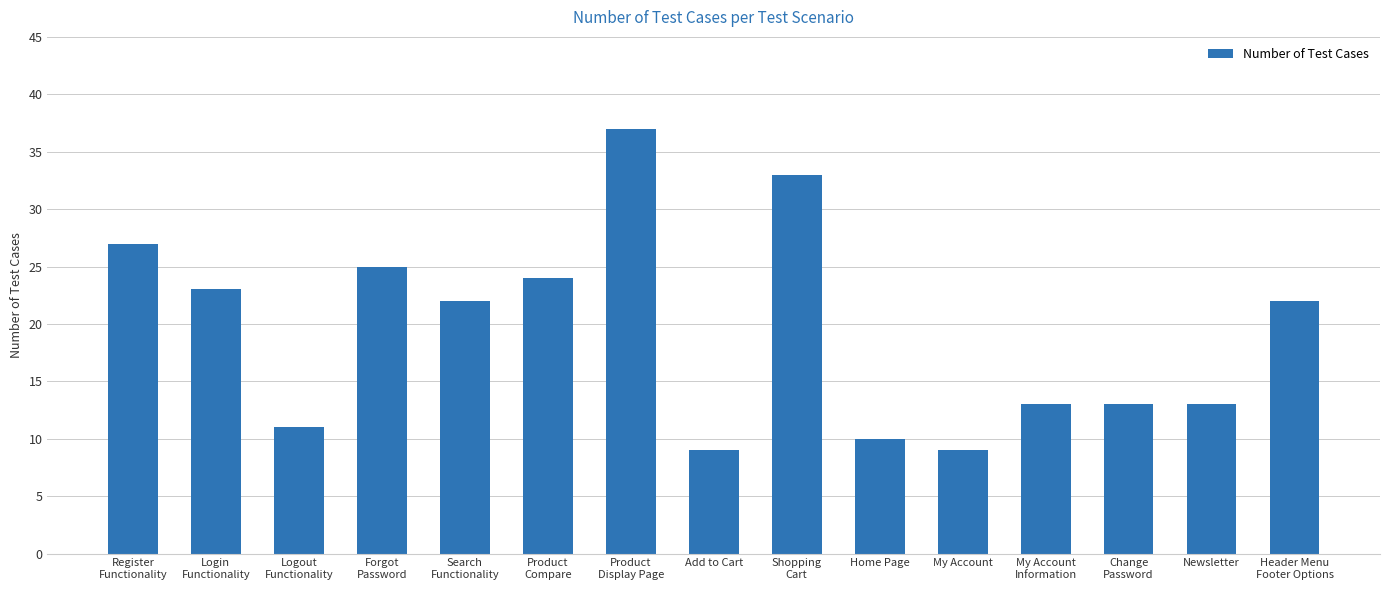

True or false: the data shows 9 at My Account.

True